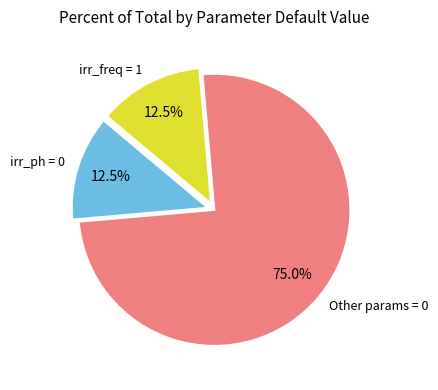

How many segments does this pie chart have?

3